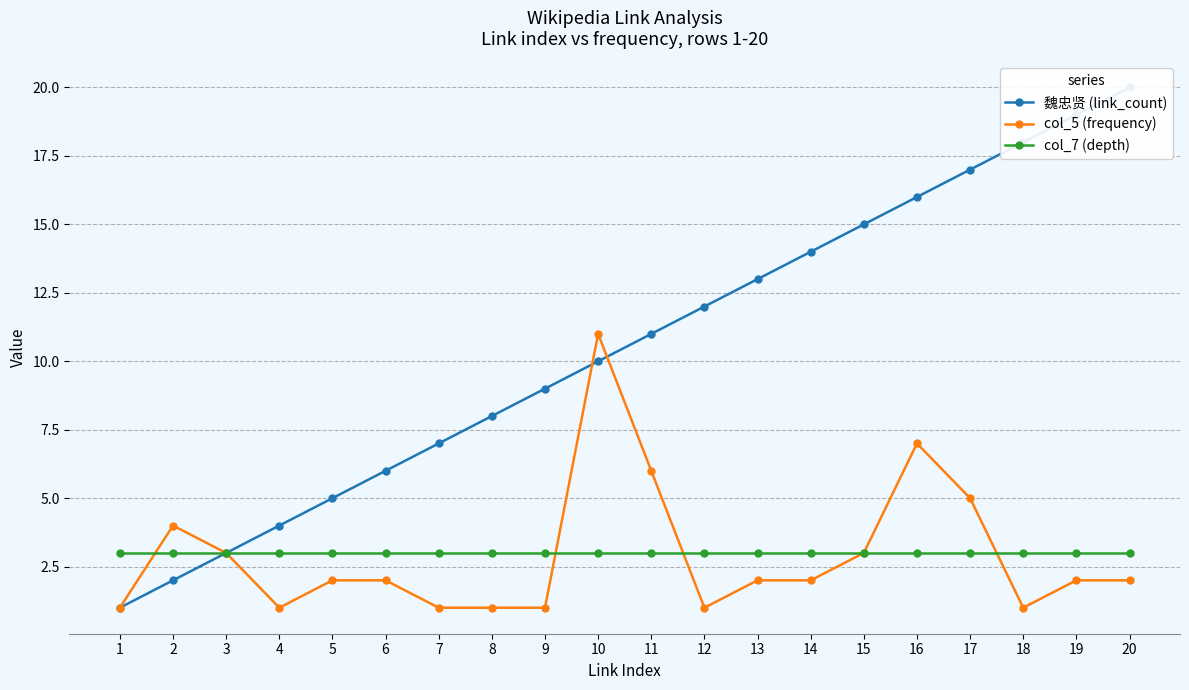

True or false: 魏忠贤 (link_count) and col_7 (depth) intersect in this chart.

False